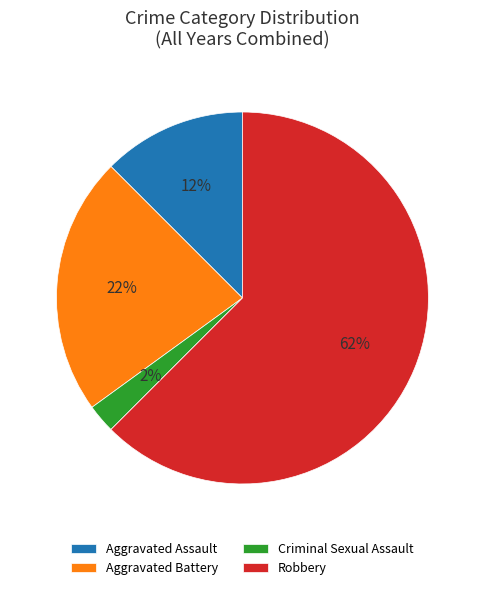

Do Criminal Sexual Assault and Aggravated Assault together represent more than half of the pie?

No